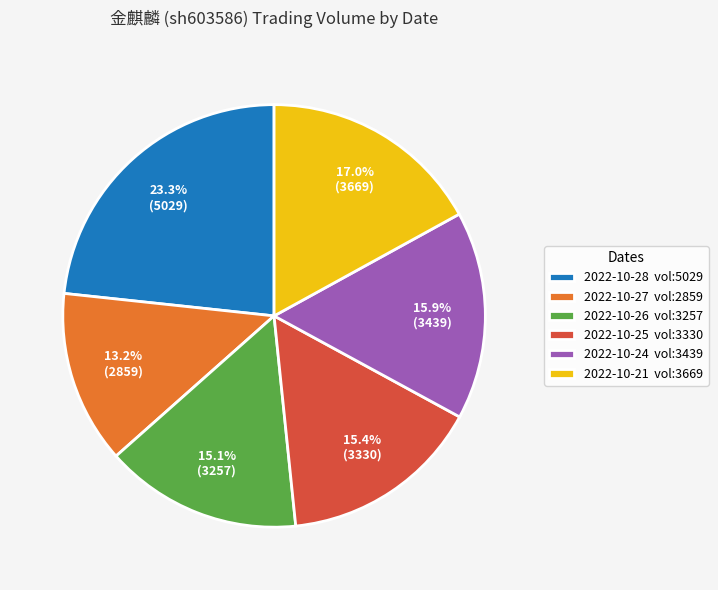

Which has a higher value, 2022-10-26 vol:3257 or 2022-10-28 vol:5029?

2022-10-28 vol:5029